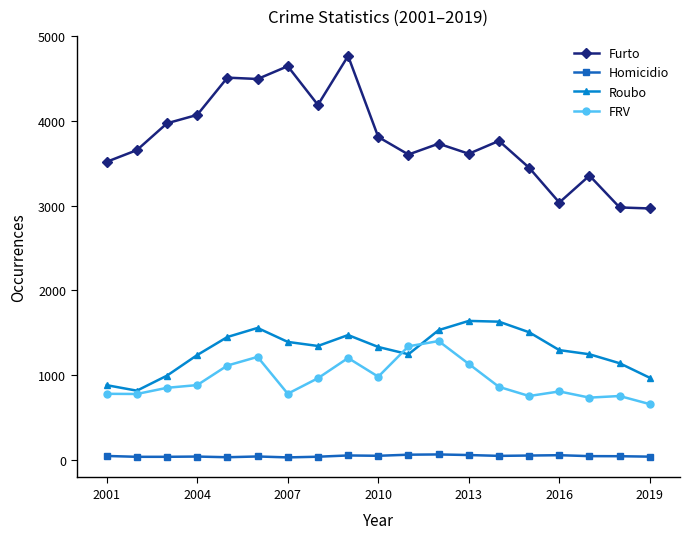

At how many categories does at least one series exceed 3224?

16